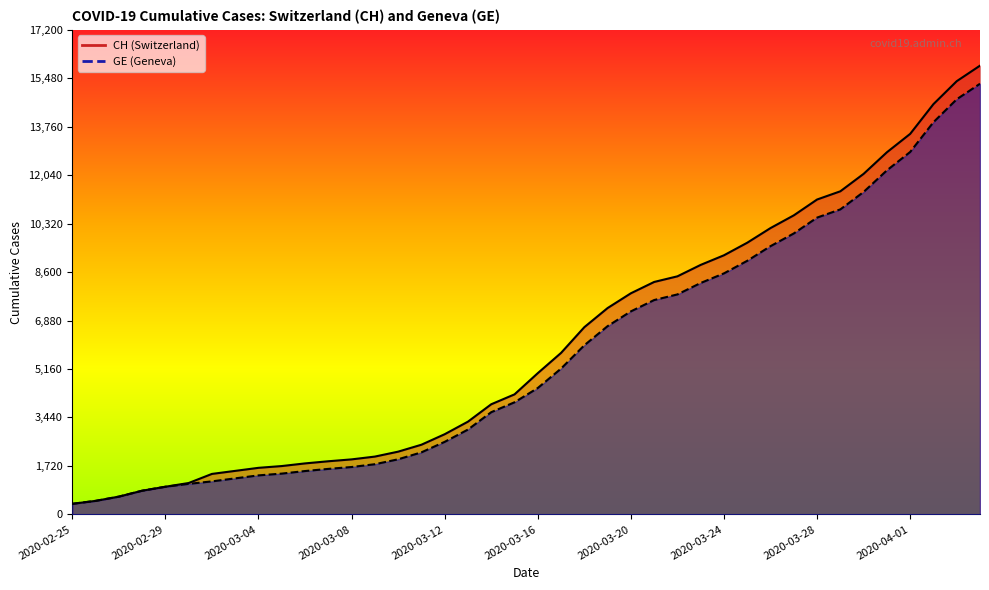

What is the difference between the maximum and minimum values in the GE series?

14909